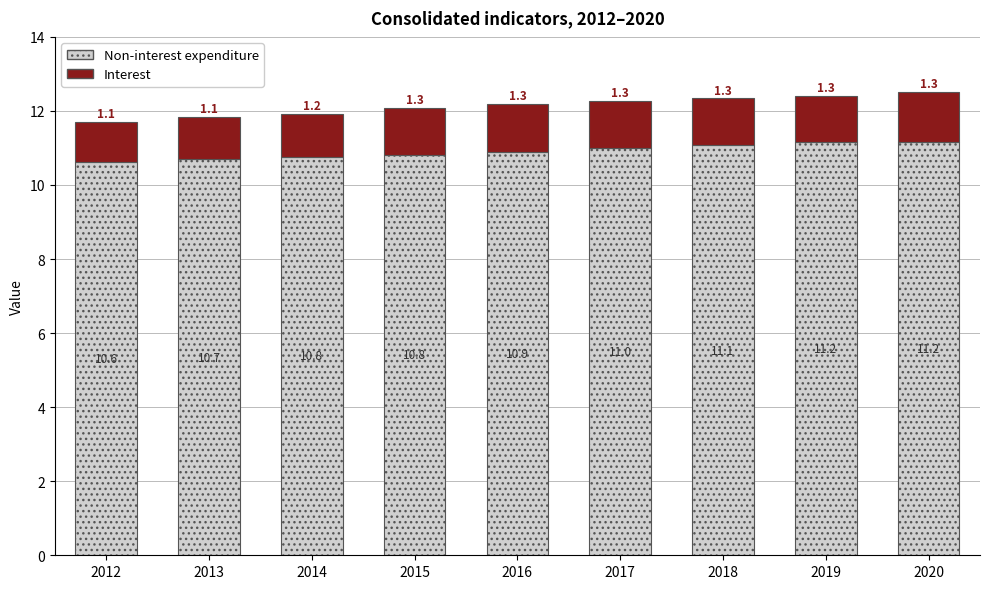

At which category is the sum across all series the highest?

2020